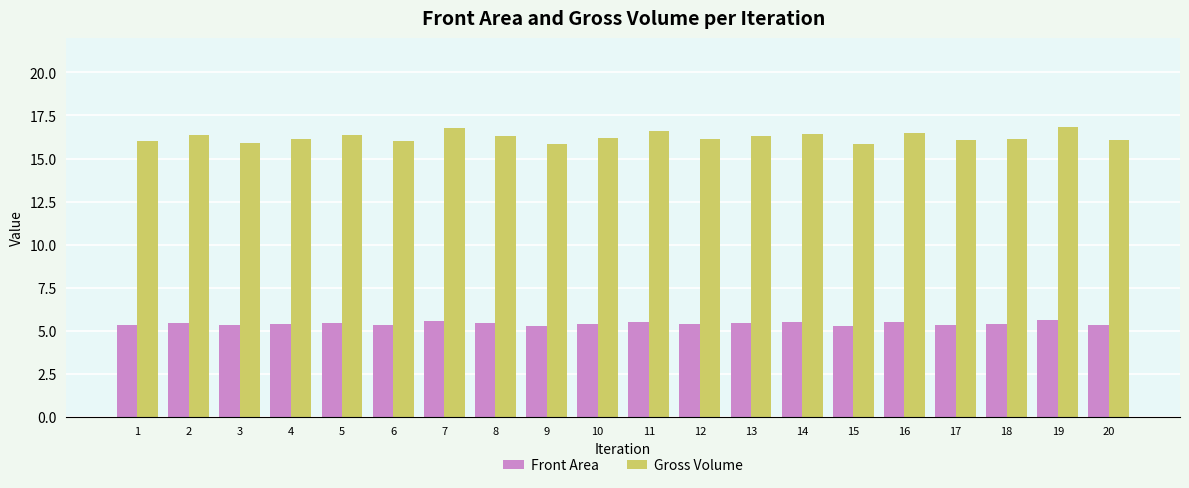

True or false: Gross Volume has a value of 16.2 at 10.

True